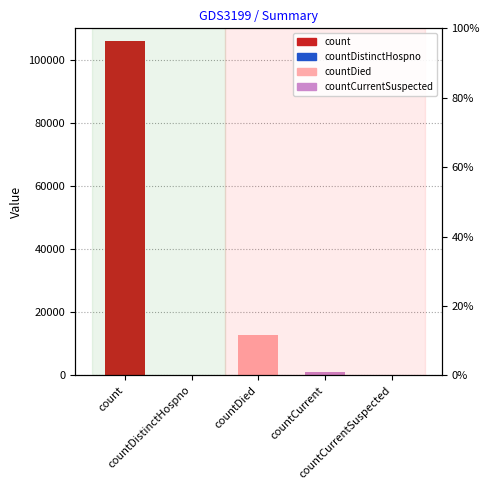

What is the label of the 5th bar from the right?

count